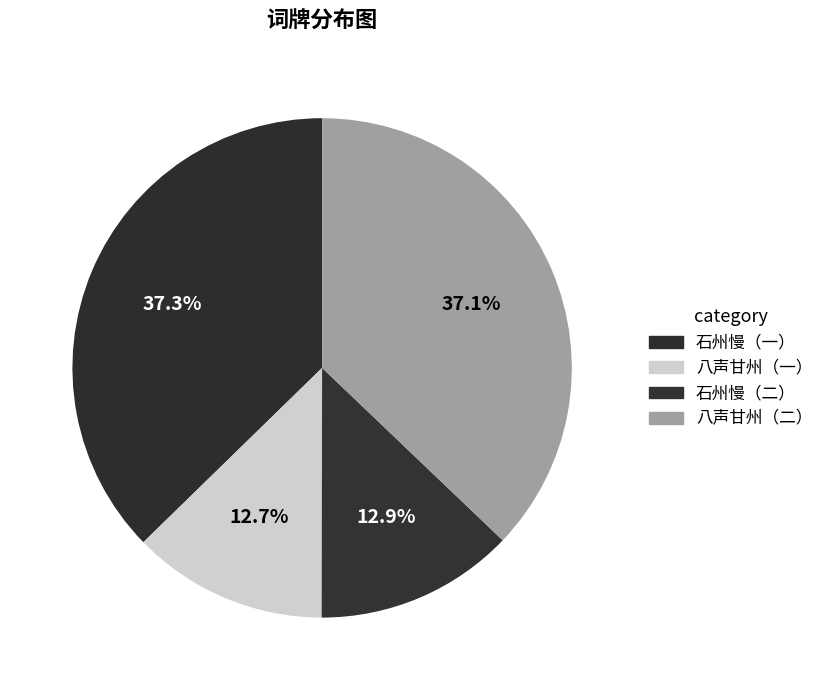

Rank the categories by value from highest to lowest.

石州慢·题谭篆青聊园填词图，用遗山体, 八声甘州·题谭篆青聊园填词图, 石州慢·题谭篆青聊园填词图，用遗山体, 八声甘州·题谭篆青聊园填词图